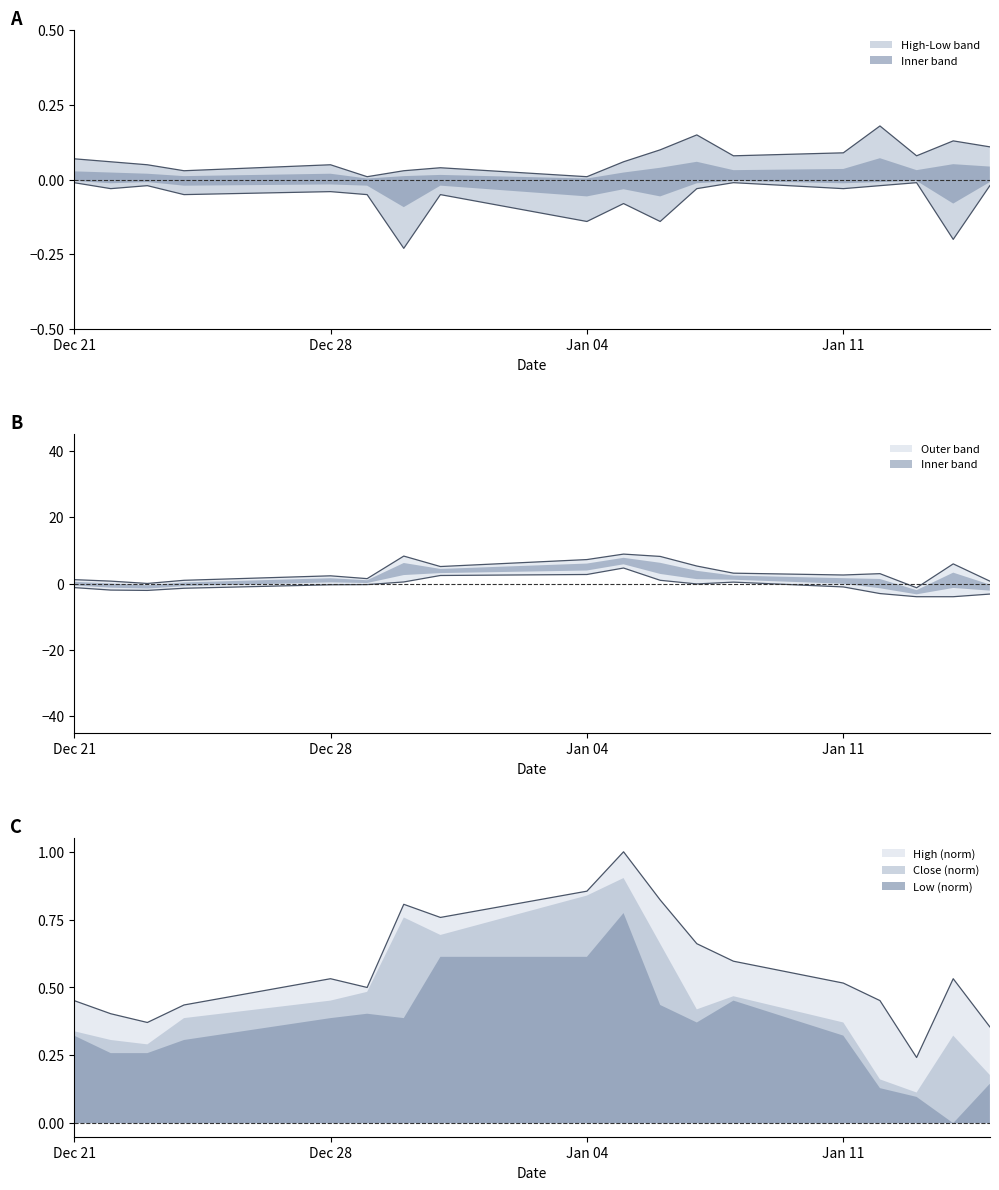

What is the difference between the High values at 2015-12-31 and 2016-01-05?

0.2